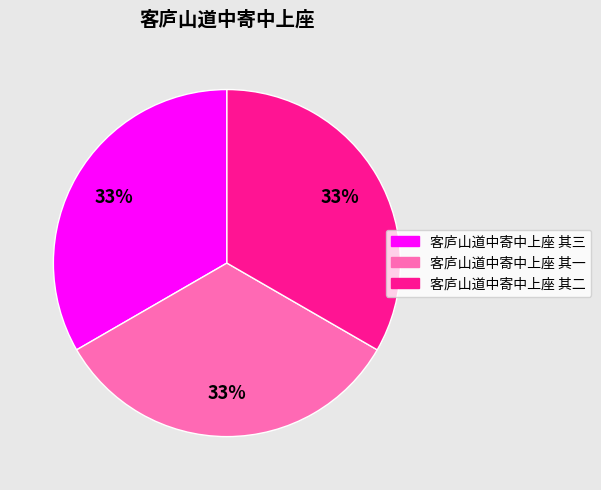

What percentage is the 客庐山道中寄中上座 其三 slice, to the nearest percent?

33%